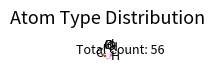

Which slice is the largest?

C